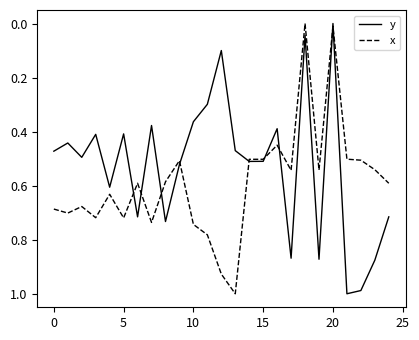

Which series has the largest total across all categories?

x